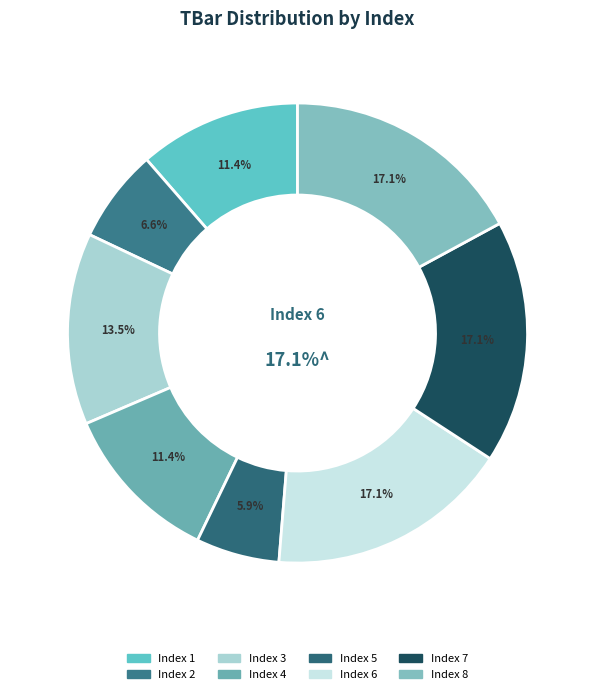

How many segments does this pie chart have?

8